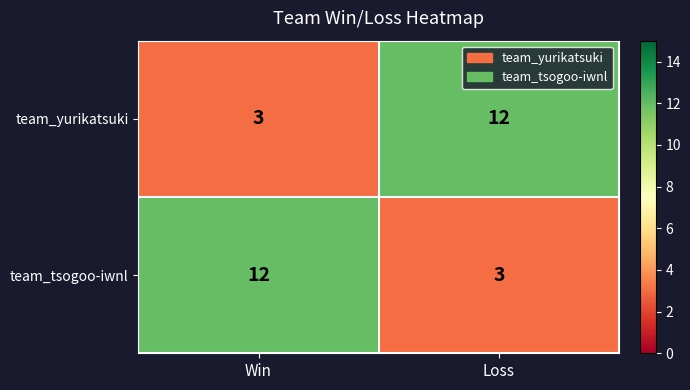

What is the approximate value of team_tsogoo-iwnl at Win?

12